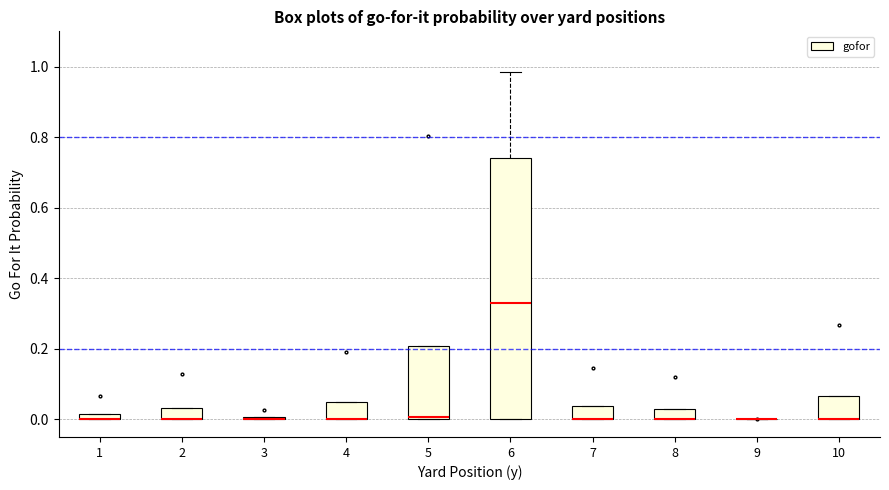

Comparing the boxes themselves (not the whiskers), which one is the tallest?

6